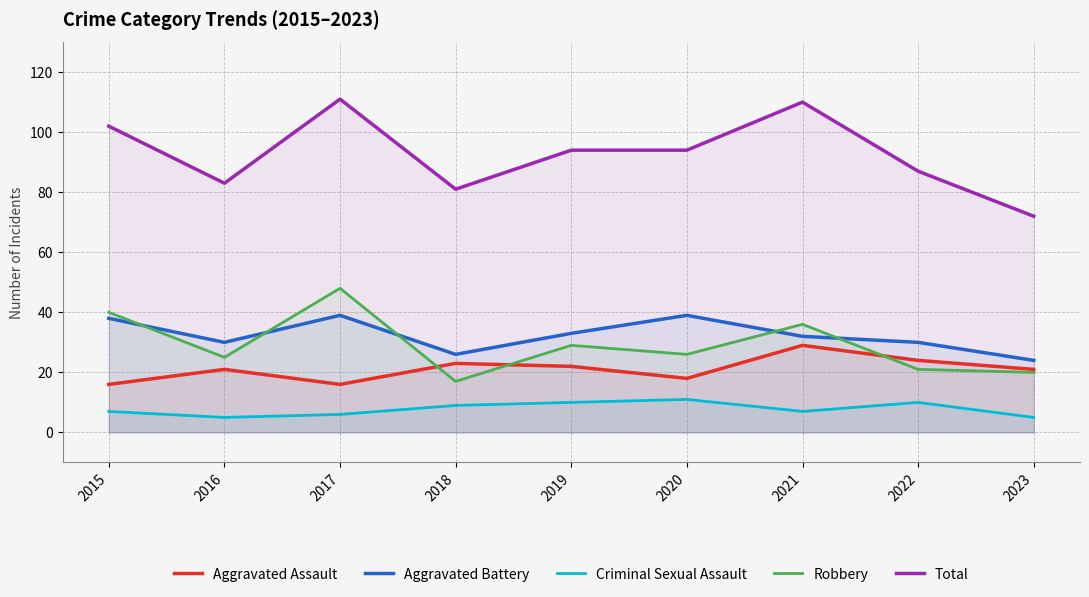

Which series has the largest total across all categories?

Total